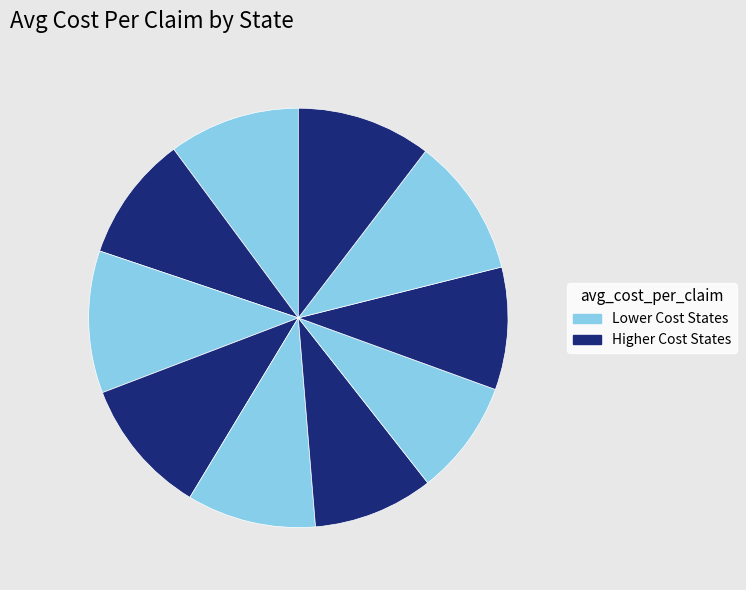

How many segments does this pie chart have?

10